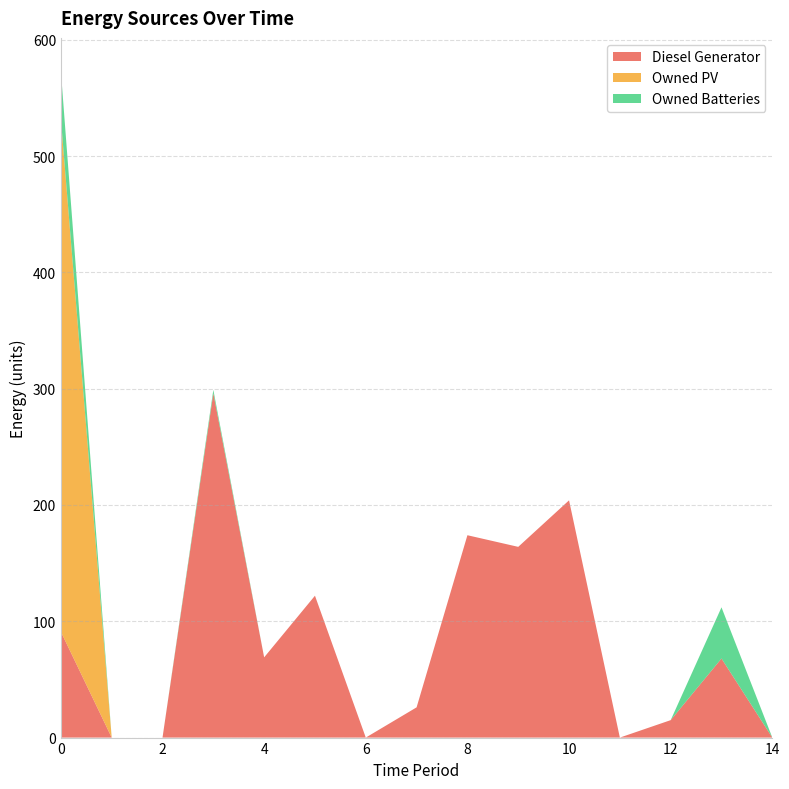

Reading left to right, list all the values displayed in this chart.

Diesel Generator: 91	0	0	296	69	122	0	26	174	164	204	0	15	68	0
Owned PV: 441	0	0	0	0	0	0	0	0	0	0	0	0	0	0
Owned Batteries: 41	0	0	3	0	0	0	0	0	0	0	0	0	44	0